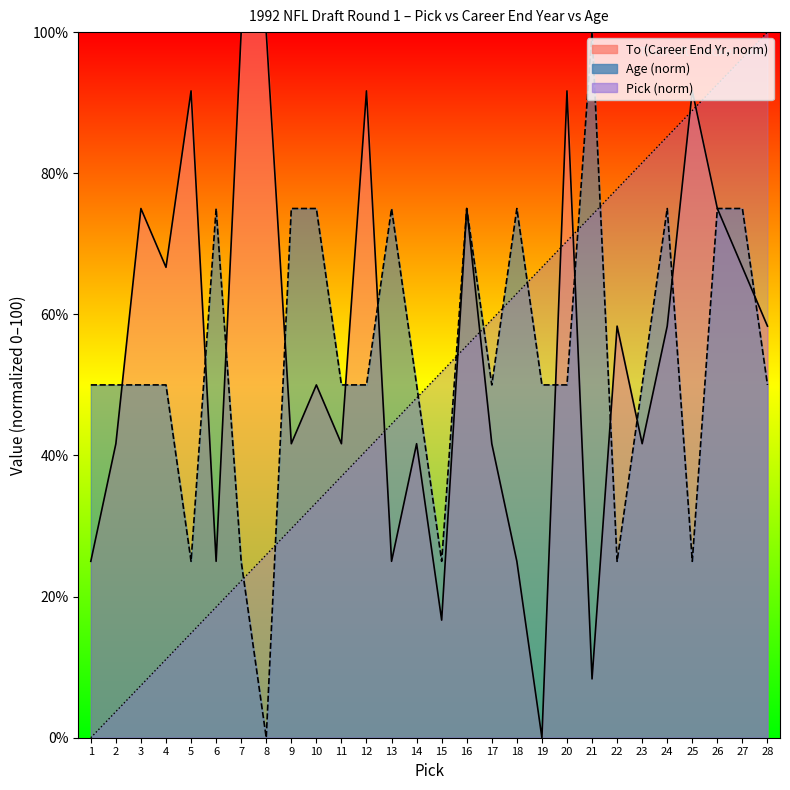

The value of To at 21 is 8.3. True or false?

True